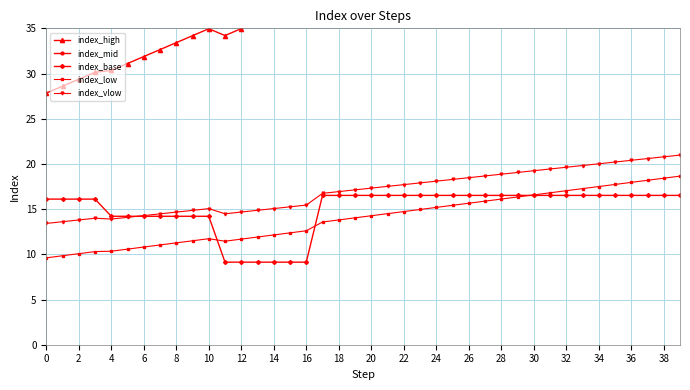

Read the index_low value at 38.

18.4